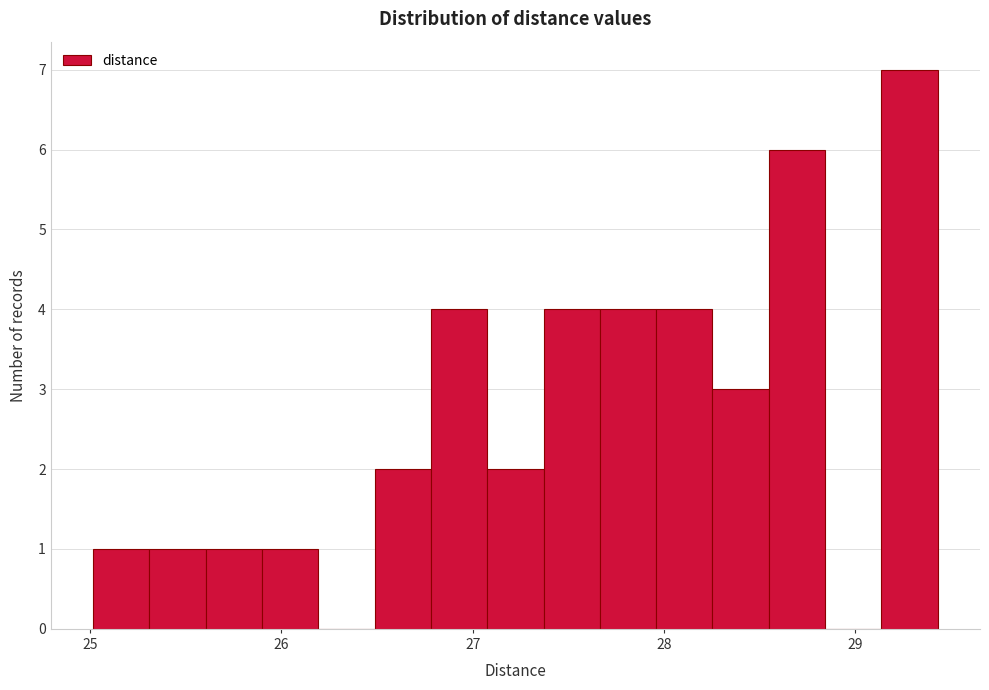

Read against the x-axis, roughly where is the centre of the tallest bar?

29.3